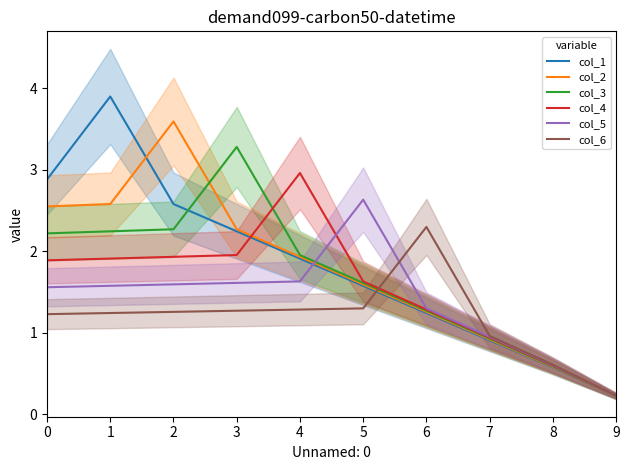

True or false: col_4 and col_5 cross at least once.

True